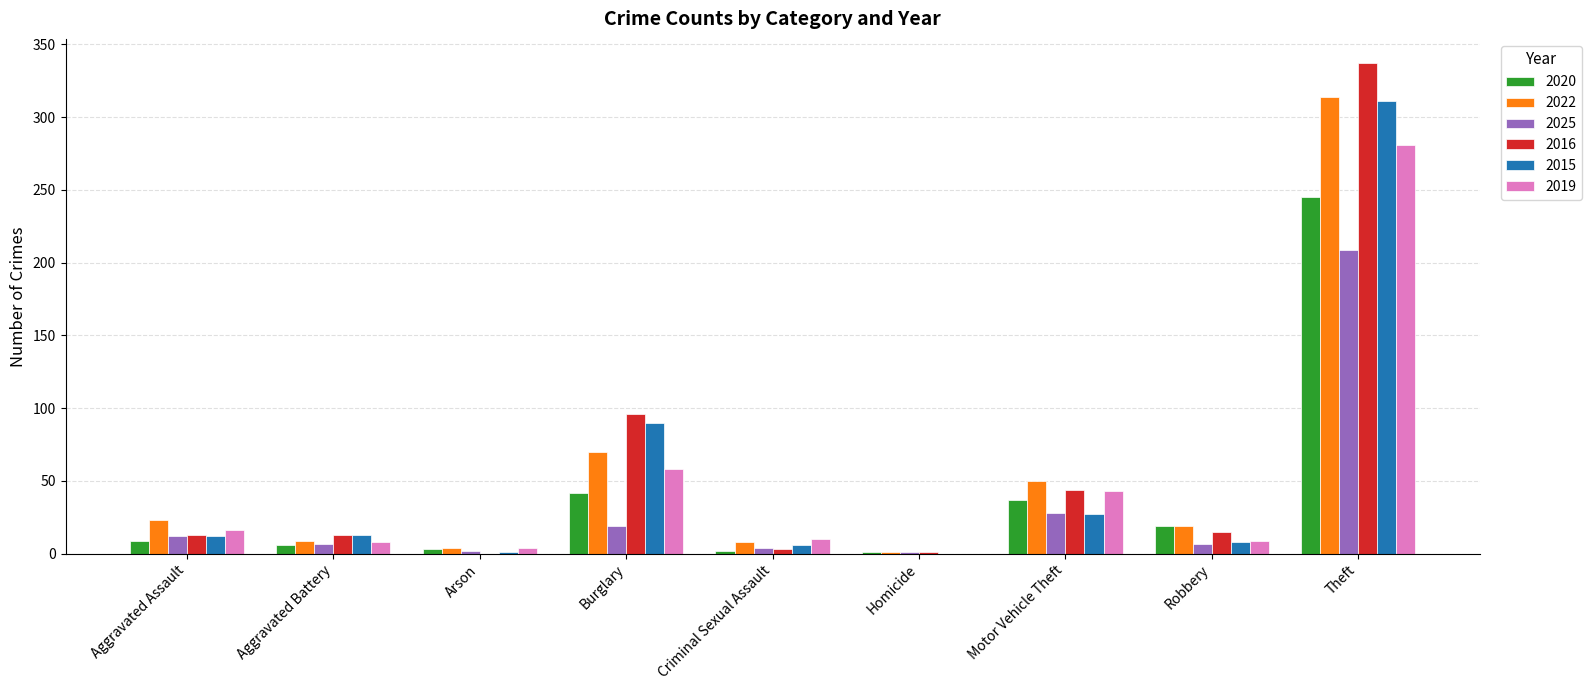

How many categories are shown in the chart?

9